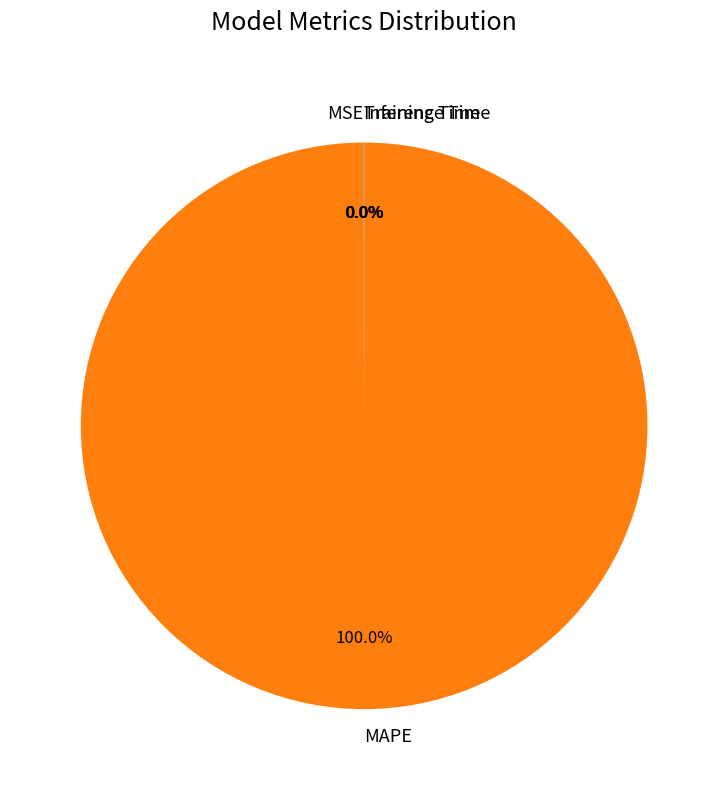

What is the majority slice?

MAPE